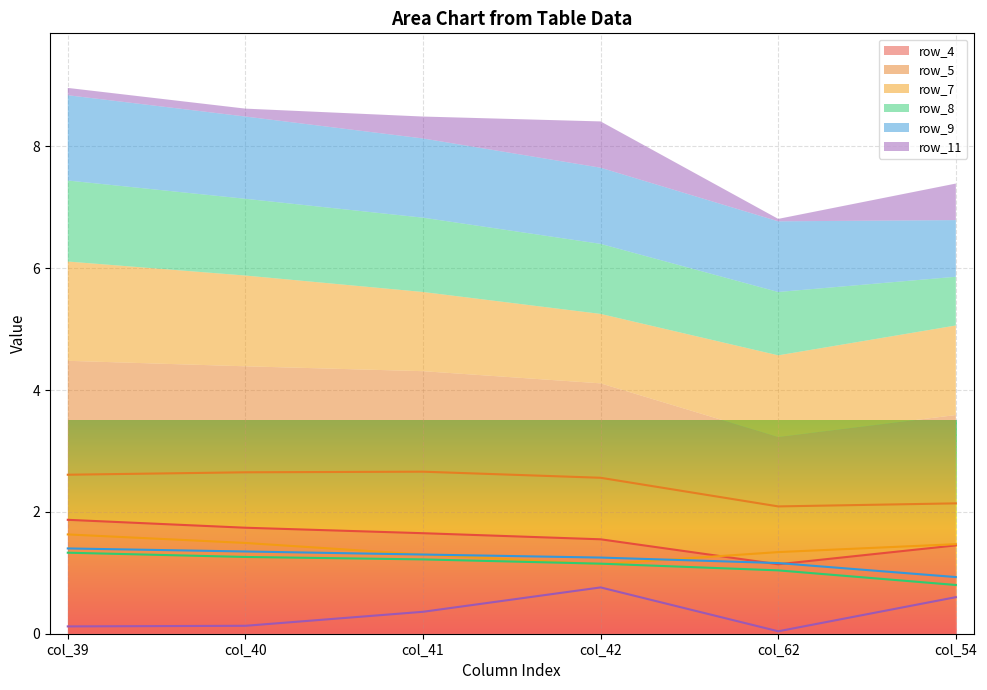

What is the label of the 1st point from the right?

col_54